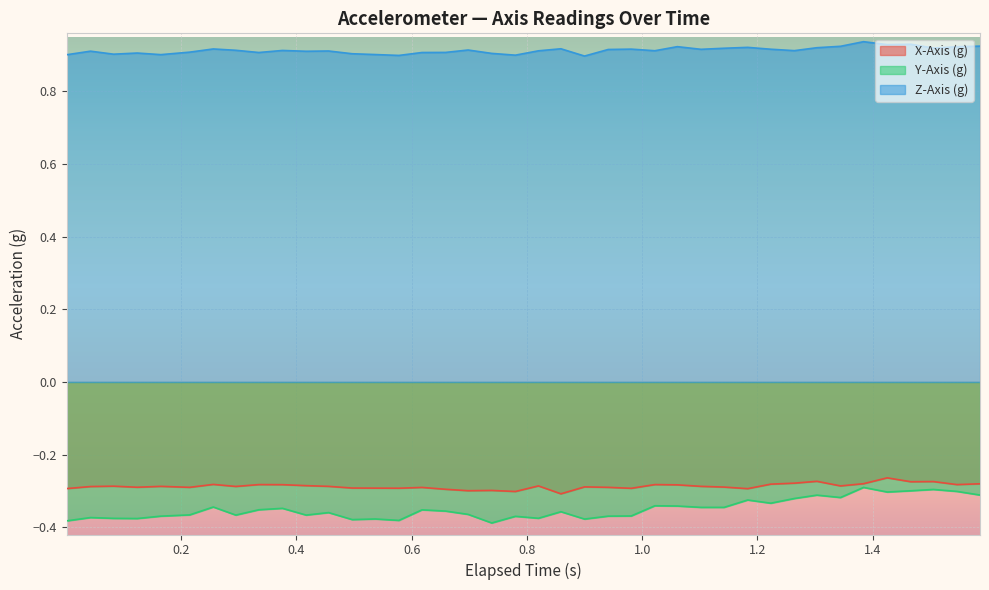

True or false: Y-Axis (g) and X-Axis (g) intersect in this chart.

False